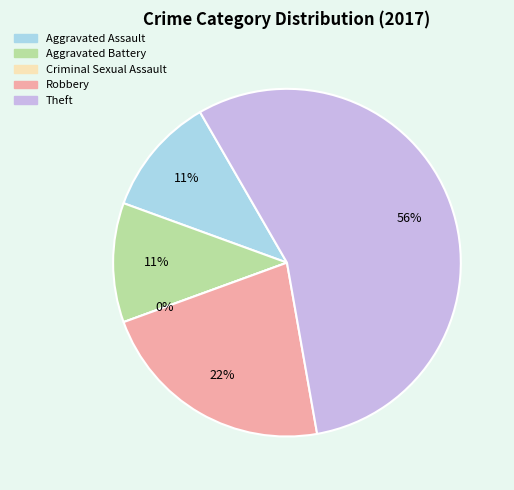

Rank the categories by value from highest to lowest.

Theft, Robbery, Aggravated Assault, Aggravated Battery, Criminal Sexual Assault